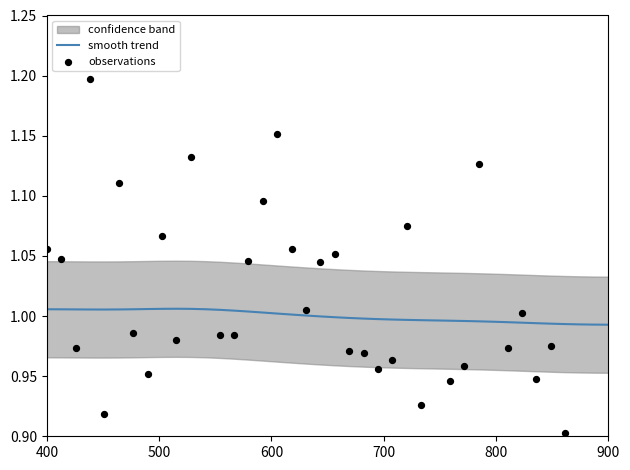

At how many categories does at least one series exceed 1?

24